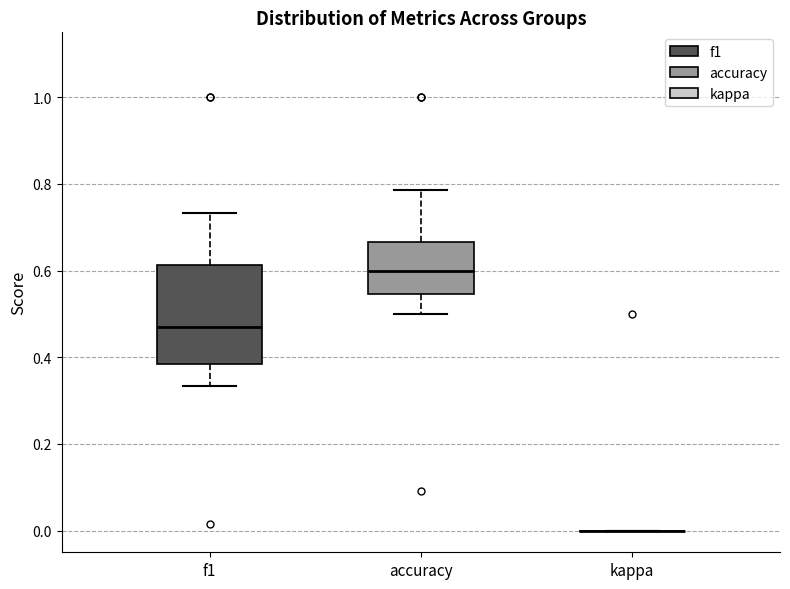

Reading left to right, read every box against the y-axis: the position of its median line, the range the box covers, and the ends of its whiskers. The values are not printed on the chart, so give them approximately, as read against the axis.

f1: median 0.46, box 0.38 to 0.62, whiskers 0.34 to 0.74
accuracy: median 0.60, box 0.54 to 0.66, whiskers 0.50 to 0.78
kappa: box collapsed to a line at 0.00, whiskers 0.00 to 0.00